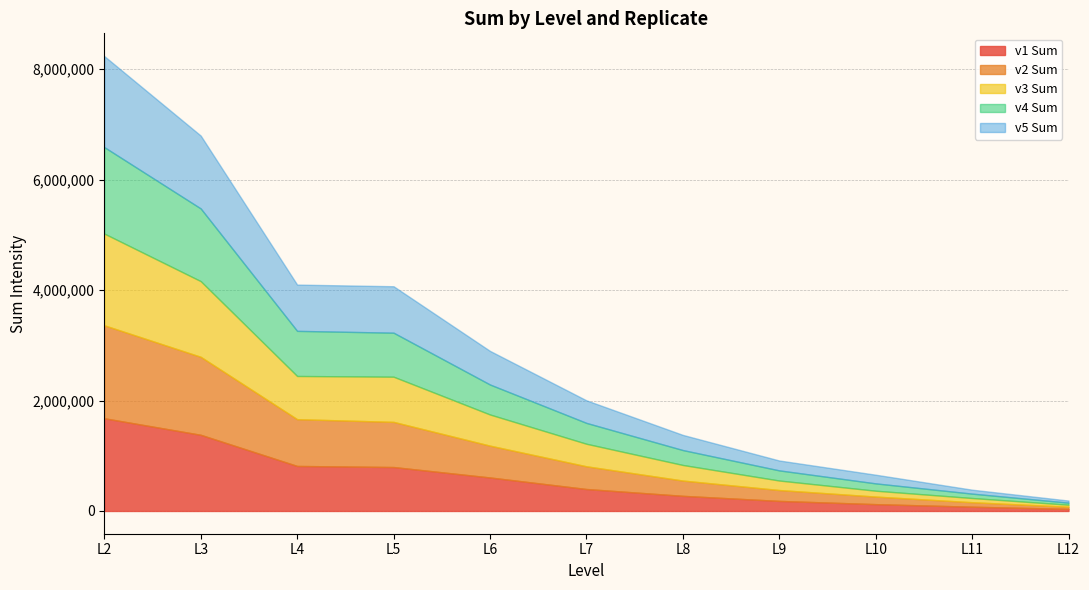

What is the average value of the v1 Sum series?

578801.5